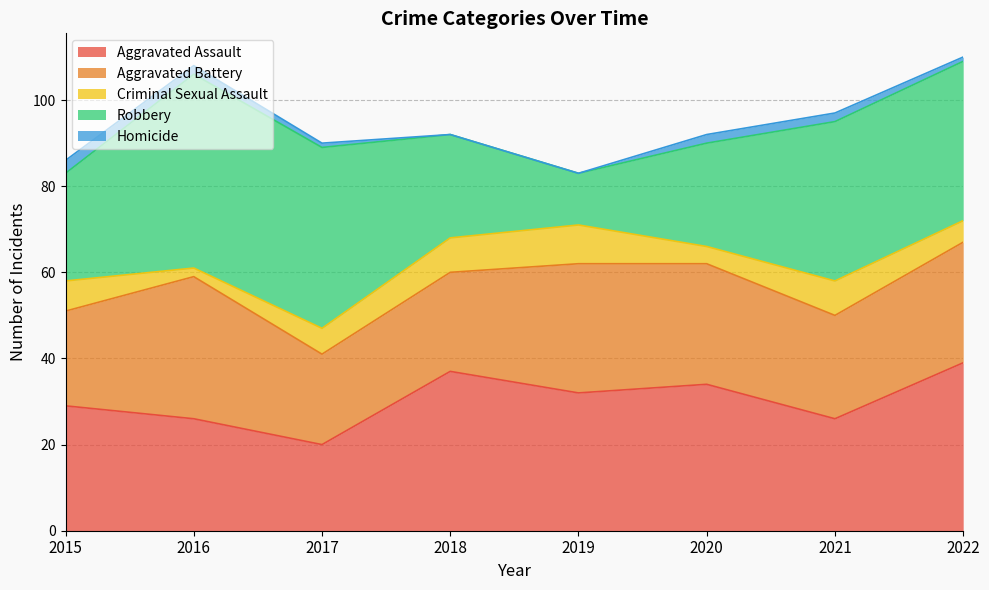

List the series in order of their peak value, lowest first.

Homicide, Criminal Sexual Assault, Aggravated Battery, Aggravated Assault, Robbery